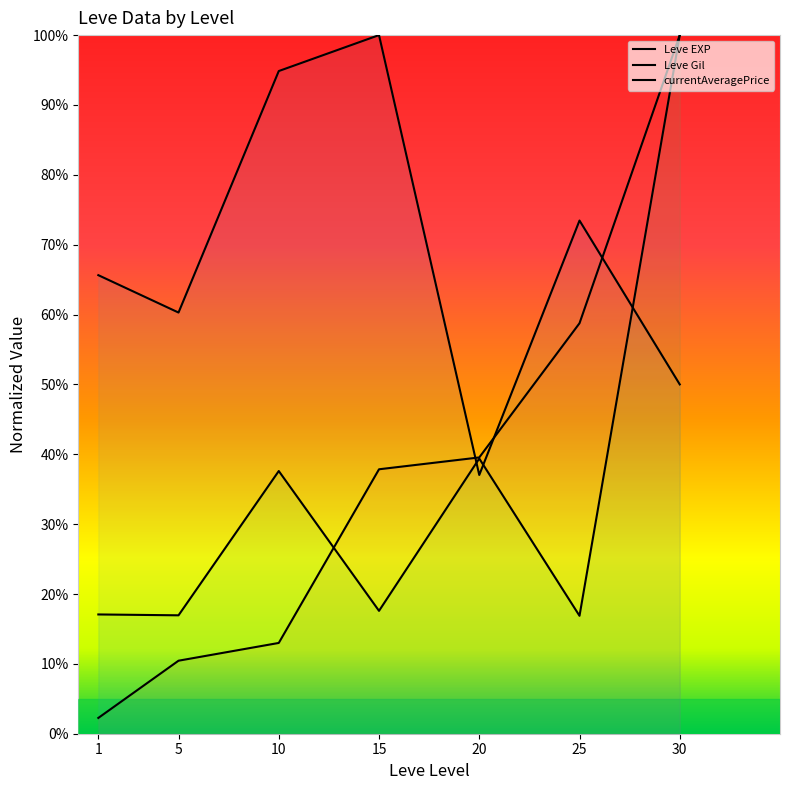

Reading left to right, extract all data points from this chart.

Leve EXP: 2.3	10.5	13.0	37.9	39.5	58.8	100.0
Leve Gil: 65.6	60.3	94.9	100.0	37.0	73.5	50.0
currentAveragePrice: 17.1	16.9	37.6	17.6	39.4	16.9	100.0